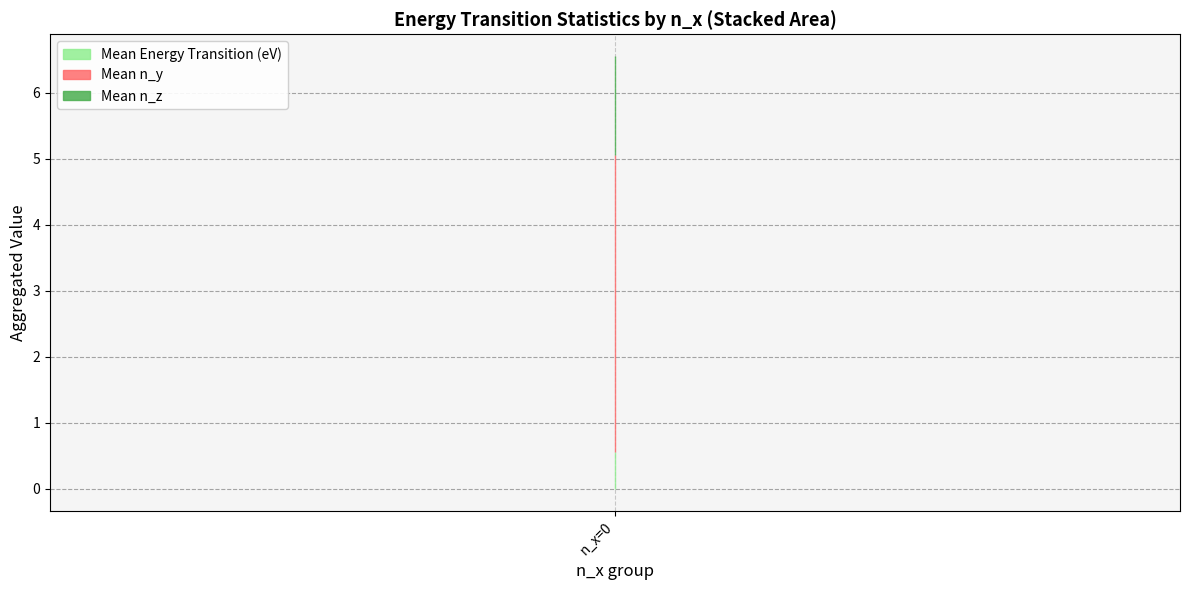

The Mean n_z series shows 1.0 at n_x=4. True or false?

False